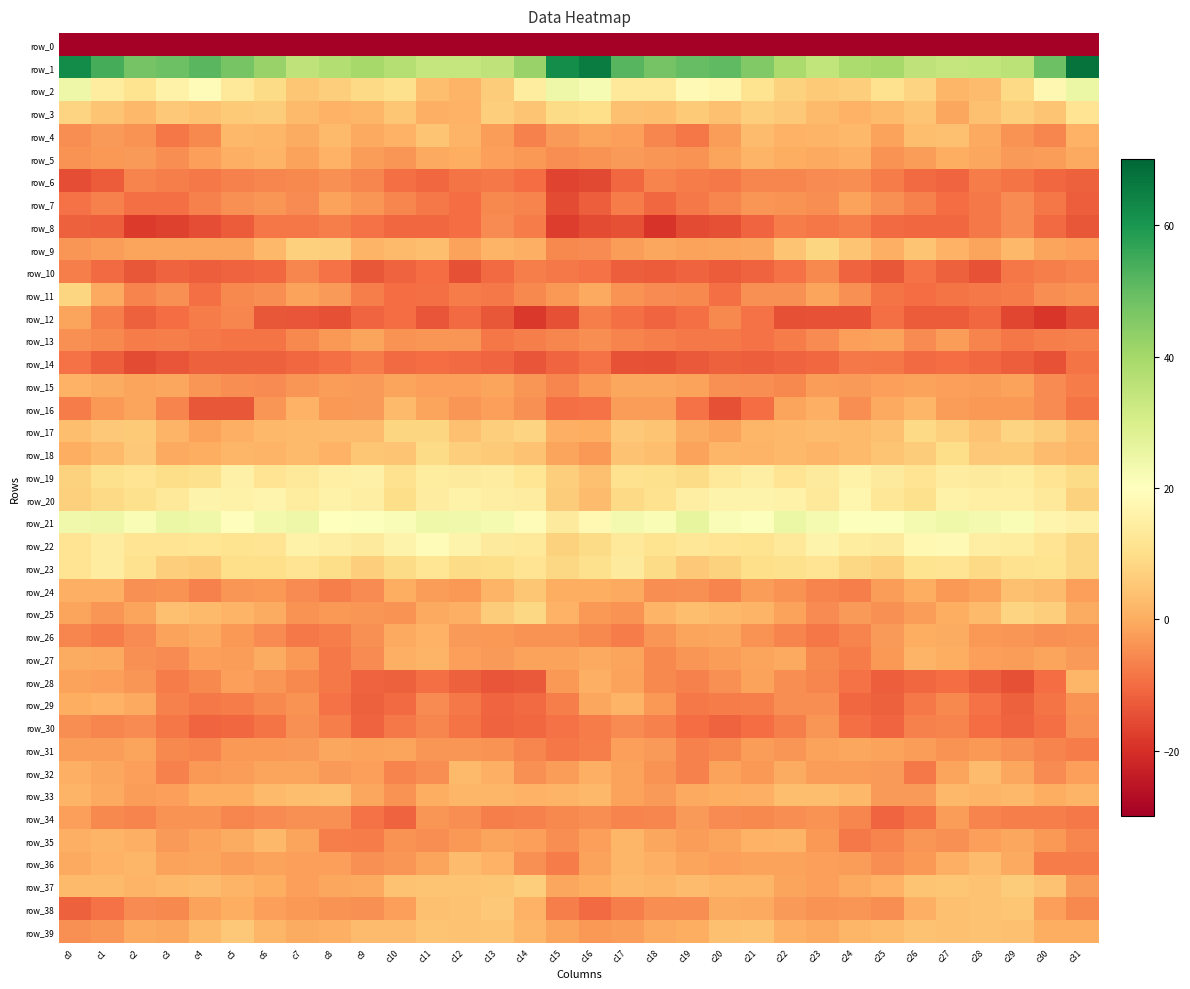

Which series has the largest total across all categories?

row_1